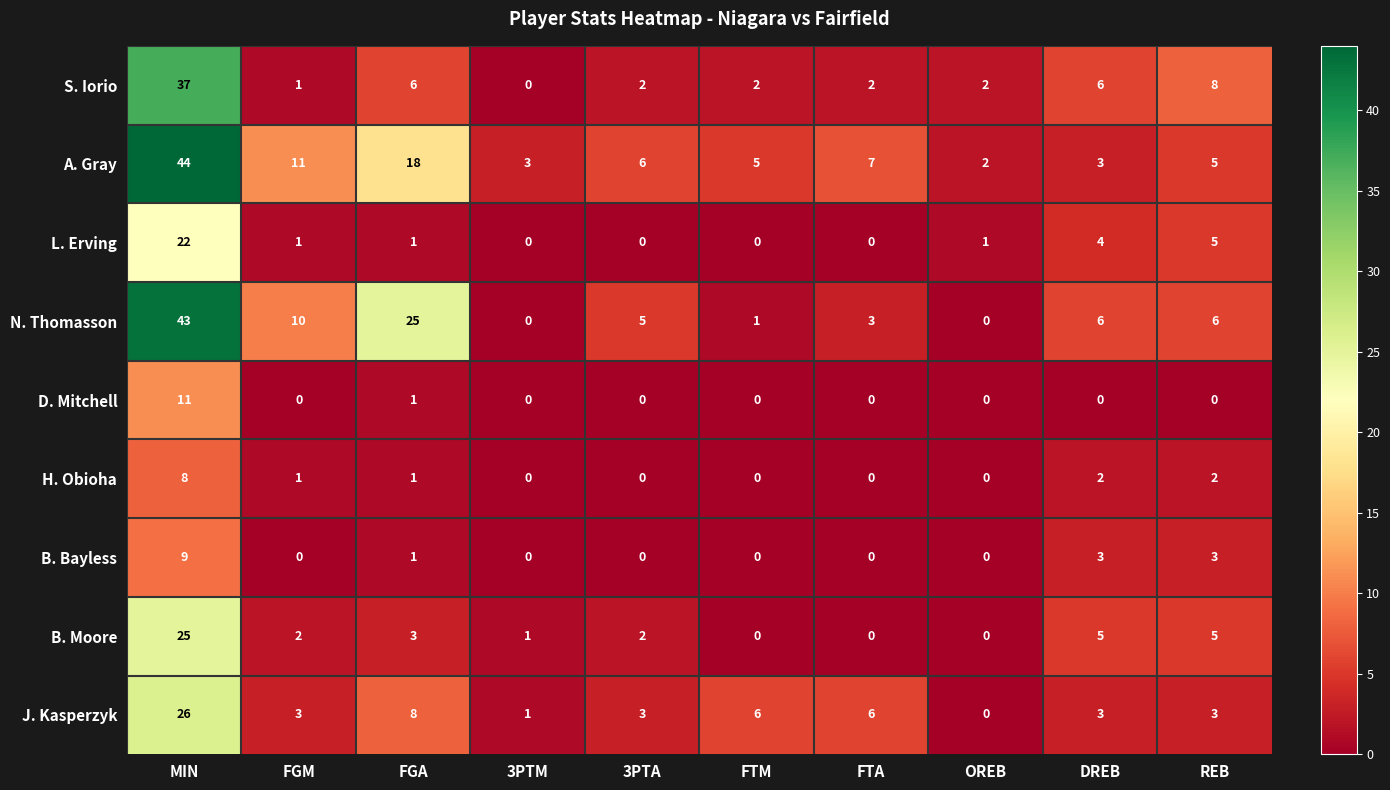

Which series has the largest range (max minus min)?

N. Thomasson